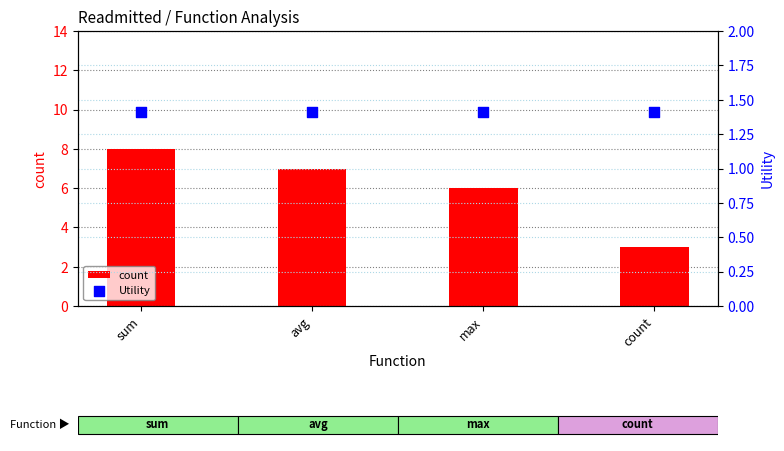

At how many categories does at least one series exceed 7?

1